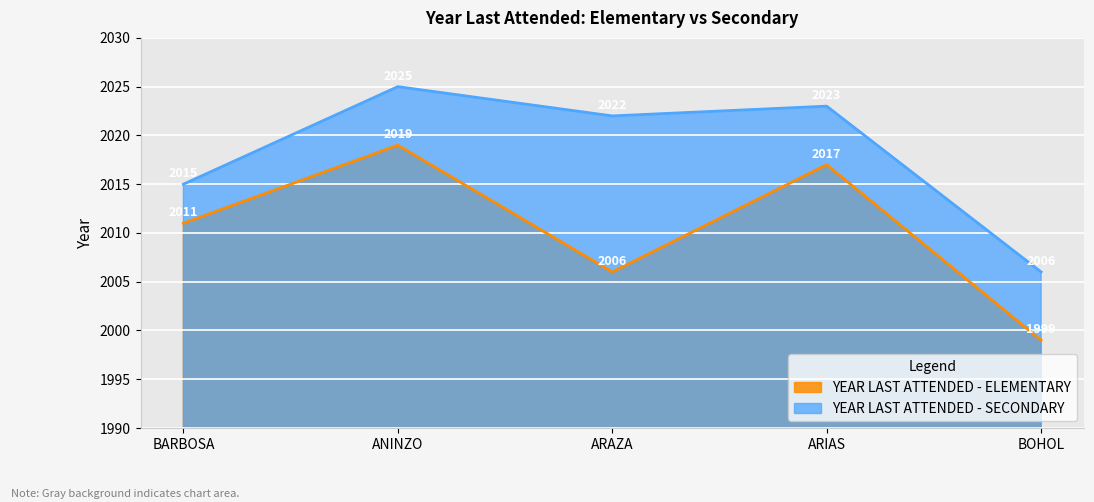

In YEAR LAST ATTENDED - ELEMENTARY, how many points are lower than both neighbors (excluding endpoints)?

1